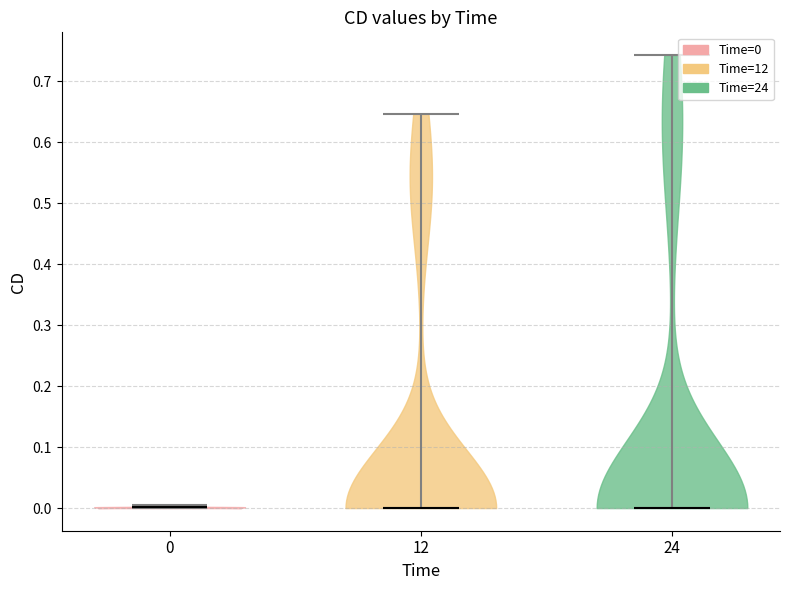

Reading left to right, read every violin against the y-axis: where its median line is, and the lowest and highest points it reaches. The values are not printed on the chart, so give them approximately, as read against the axis.

0: median line 0.00, lowest point 0.00, highest point 0.01
12: median line 0.00, lowest point 0.00, highest point 0.65
24: median line 0.00, lowest point 0.00, highest point 0.74